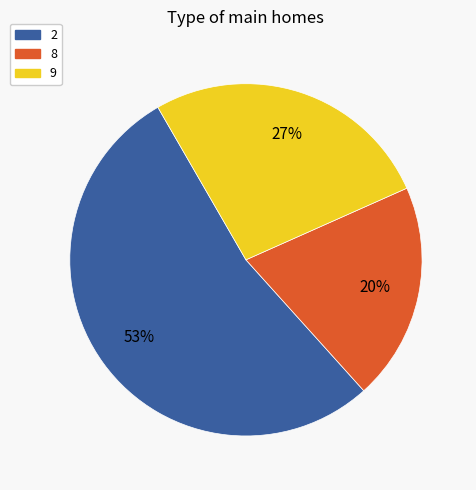

To the nearest percent, what is the combined percentage of 9 and 2?

80%